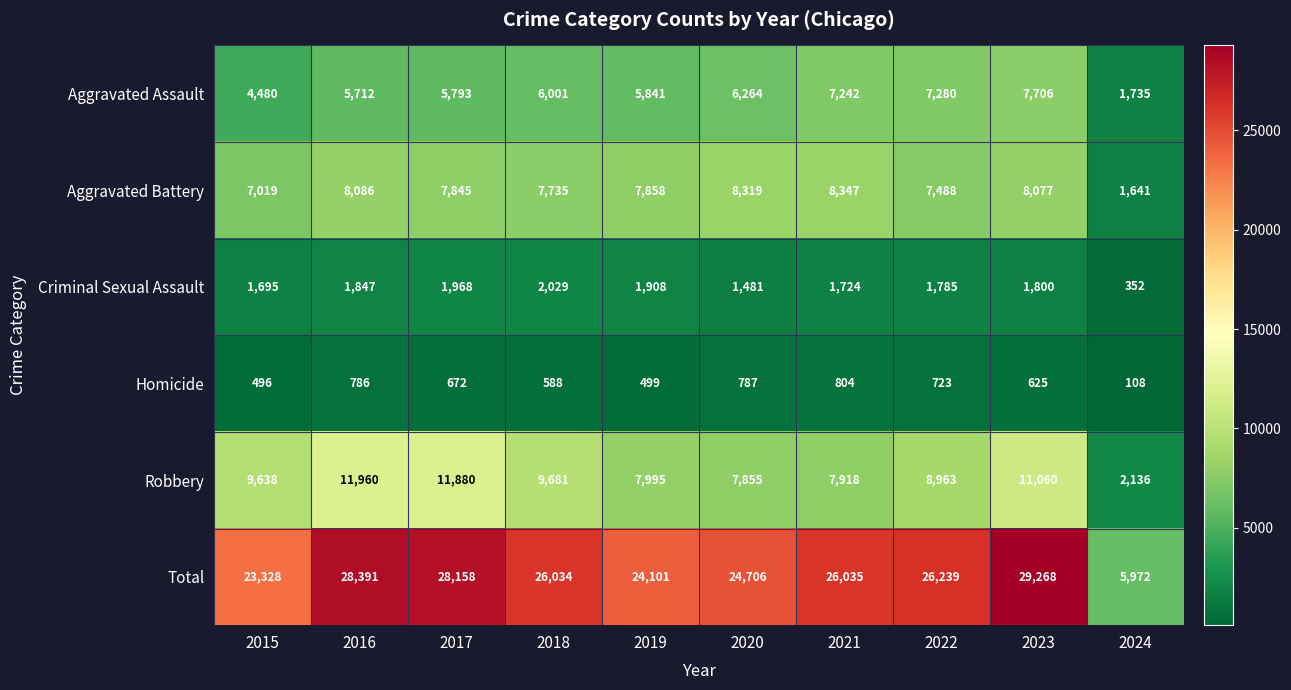

Which series has the largest range (max minus min)?

Total